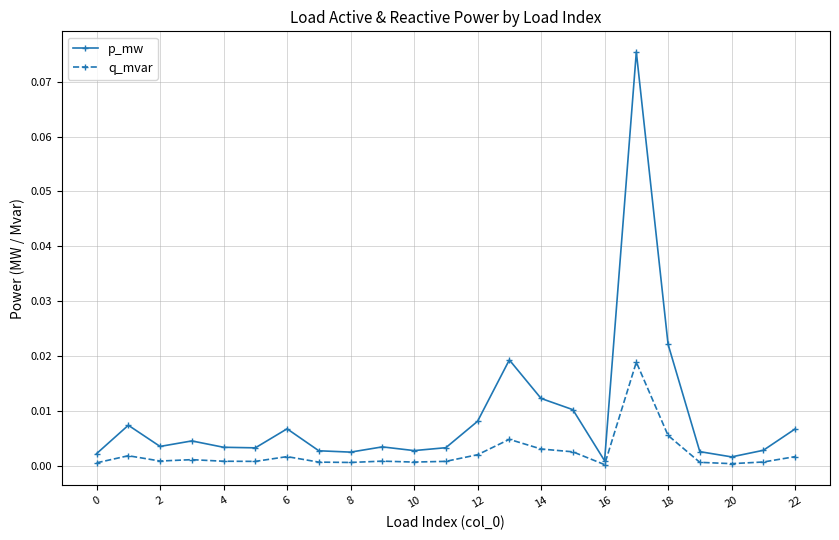

List the series in order of their peak value, highest first.

p_mw, q_mvar